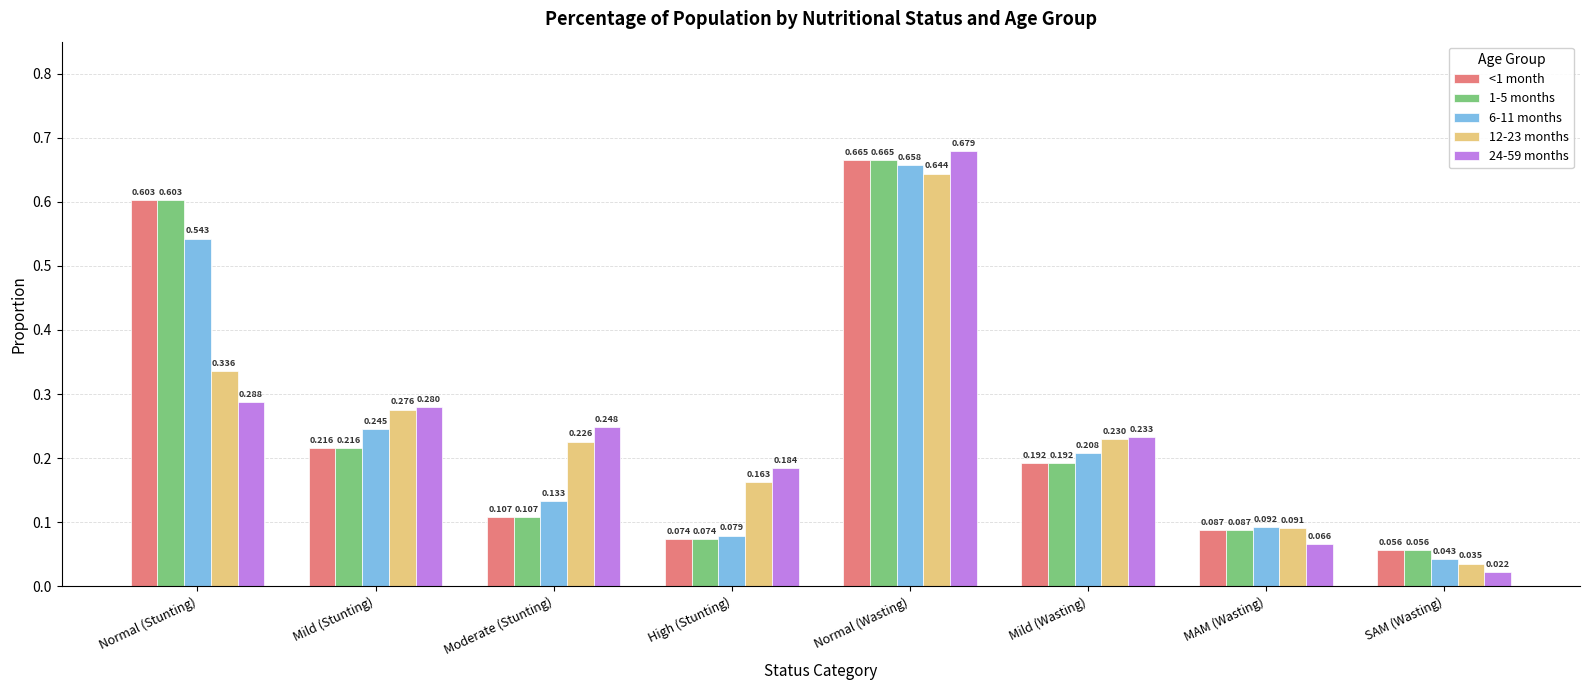

Which series has the largest range (max minus min)?

24-59 months